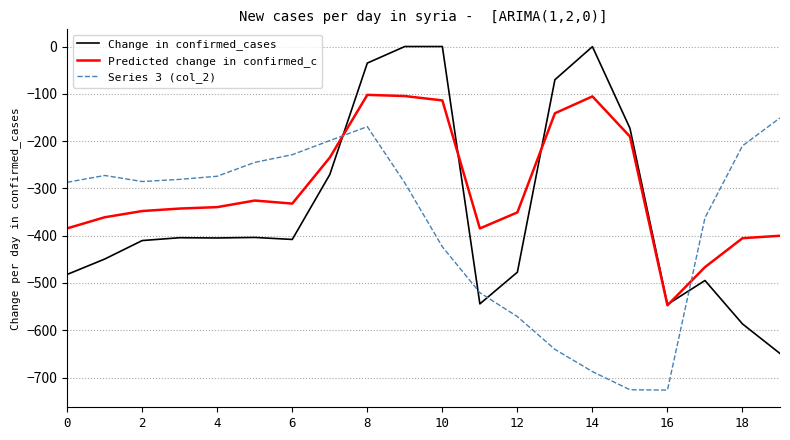

Rank the series by their average value, from lowest to highest.

Series 3 (col_2), Change in confirmed_cases, Predicted change in confirmed_c